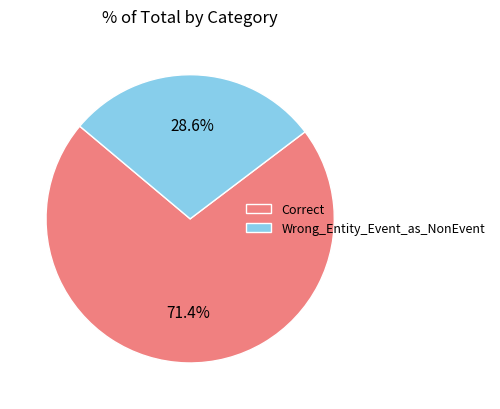

What is the majority slice?

Correct